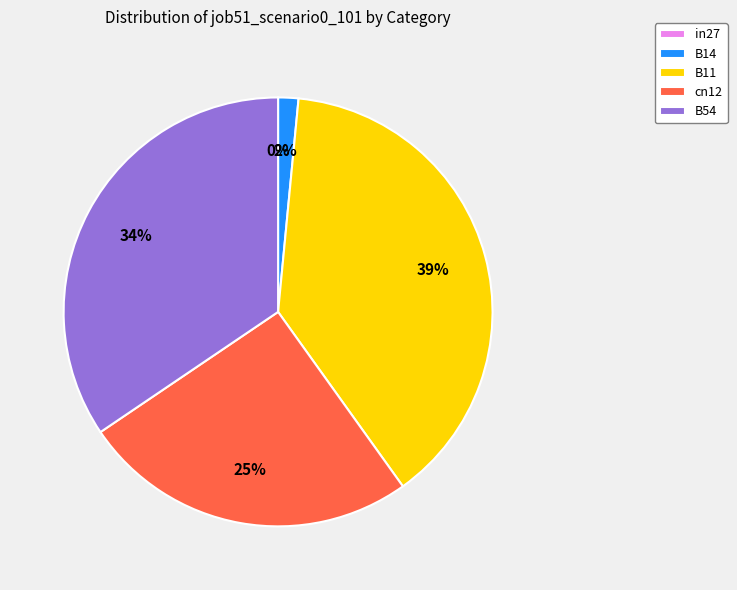

Is it true that in27 is 0% of the pie?

True